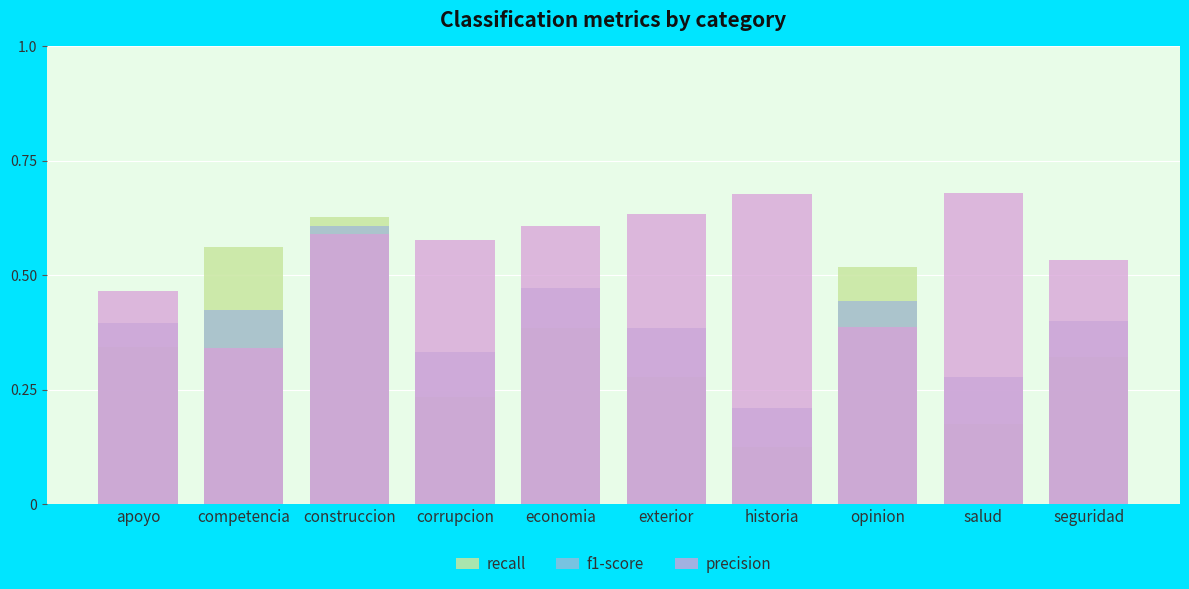

List the series in order of their peak value, highest first.

precision, recall, f1-score